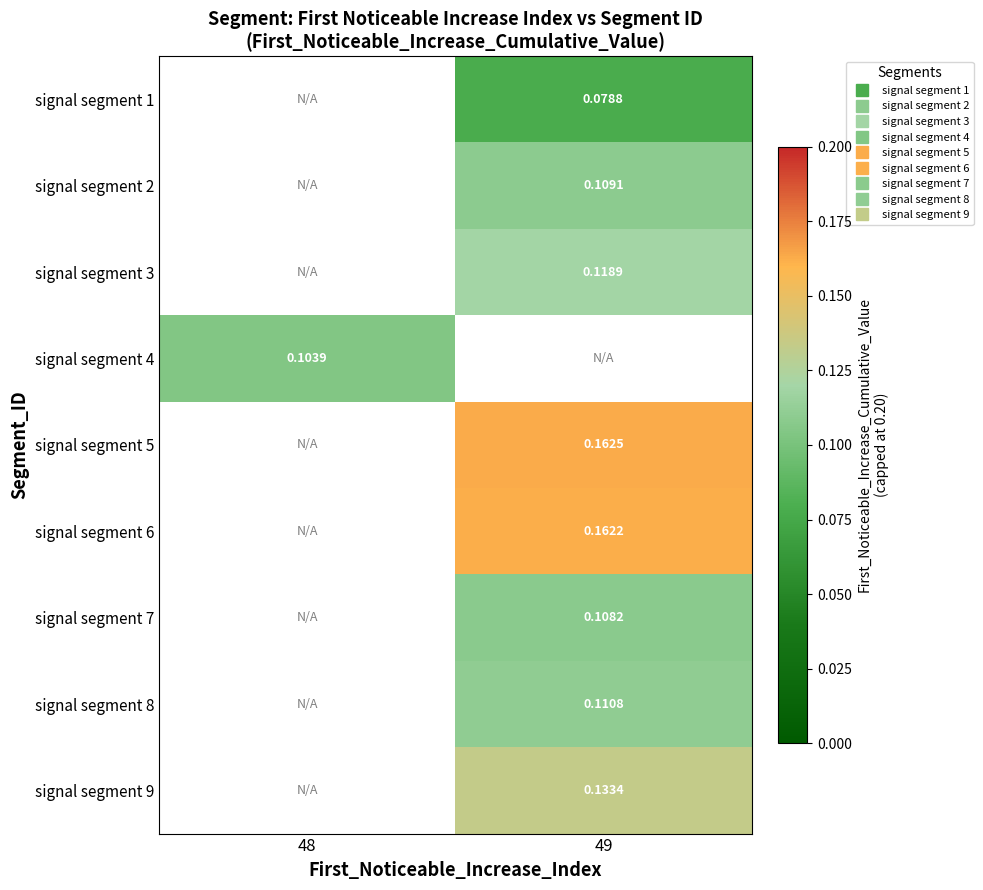

How many data points does each series have?

2